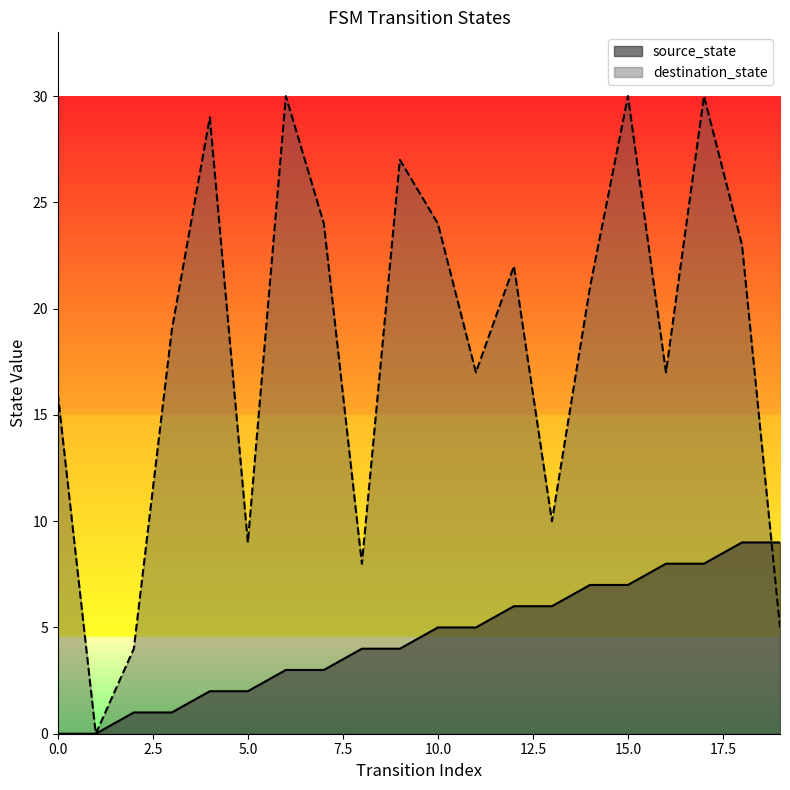

How many lines are shown in the chart?

2